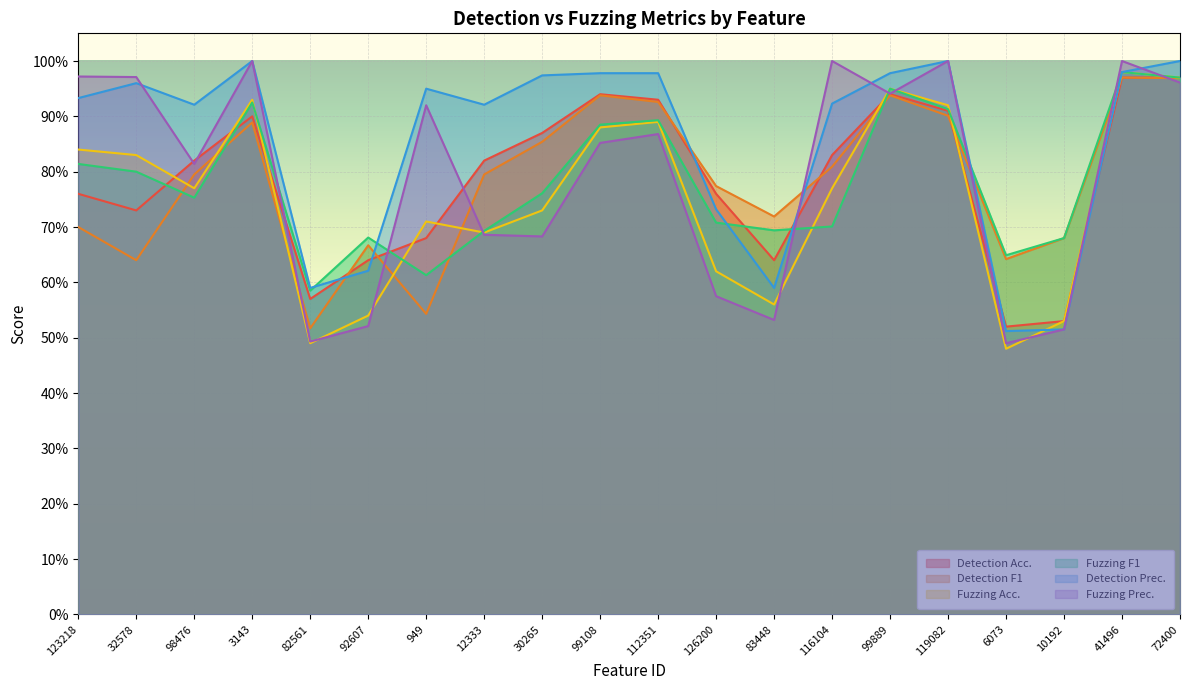

What is the value of the Detection Acc. point at the 7th from the left?

0.7